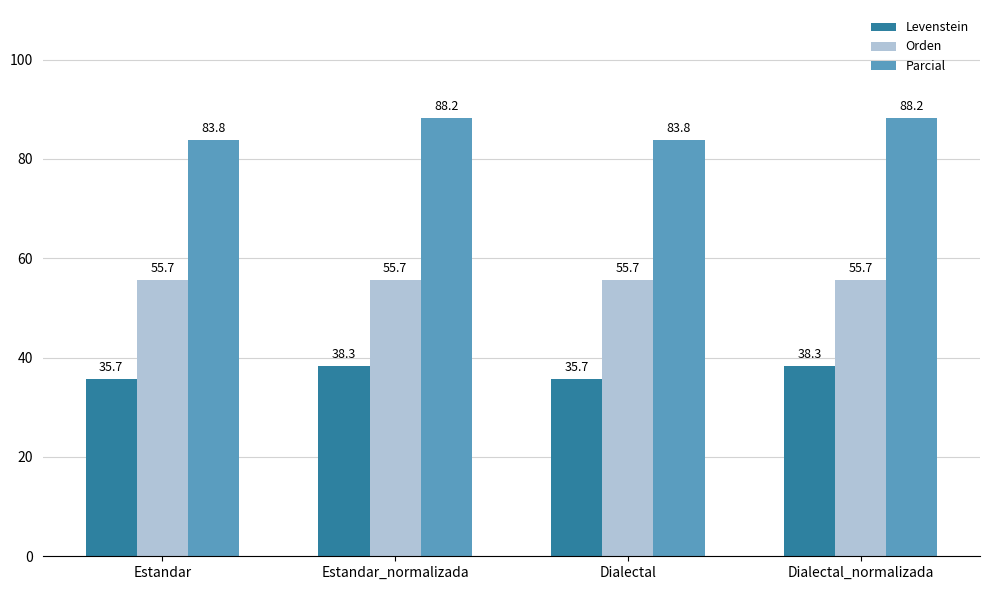

What is the difference between the second highest and minimum values in the Parcial series?

4.5